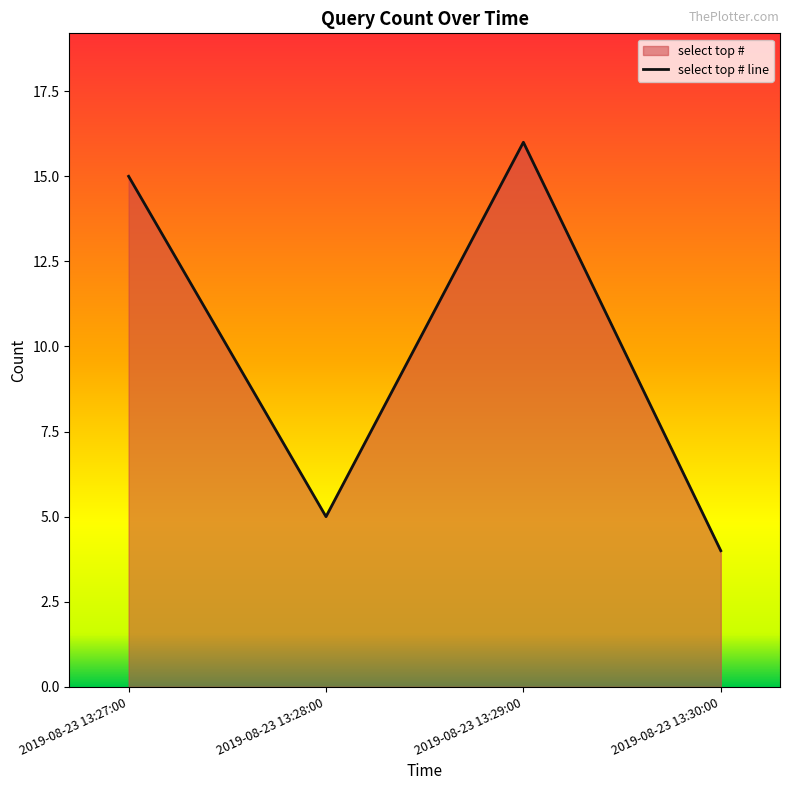

At which label is the value closest to 10?

2019-08-23 13:27:00